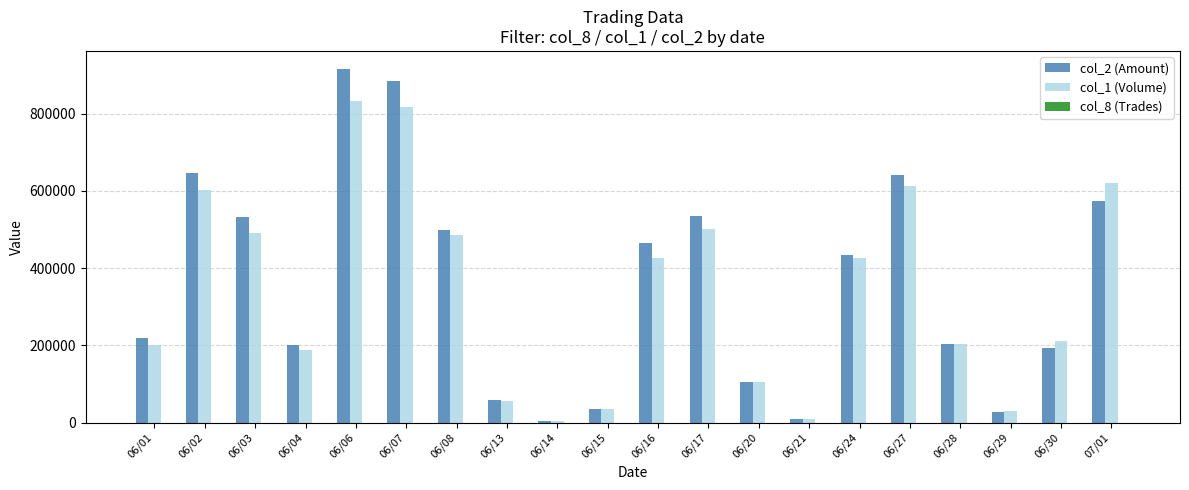

Which category has the highest value across all series?

06/06